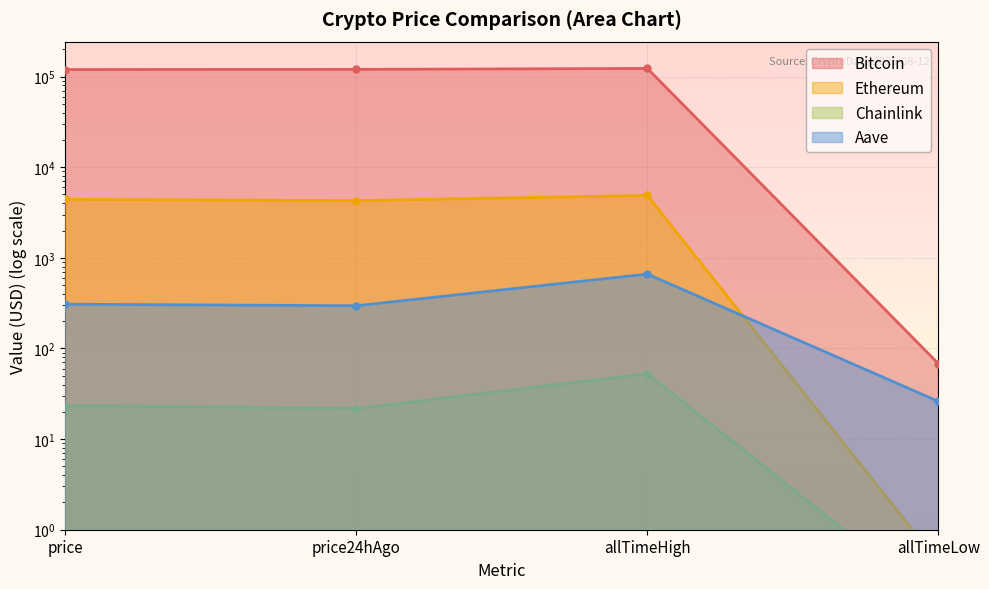

At which label does Chainlink reach its minimum?

allTimeLow